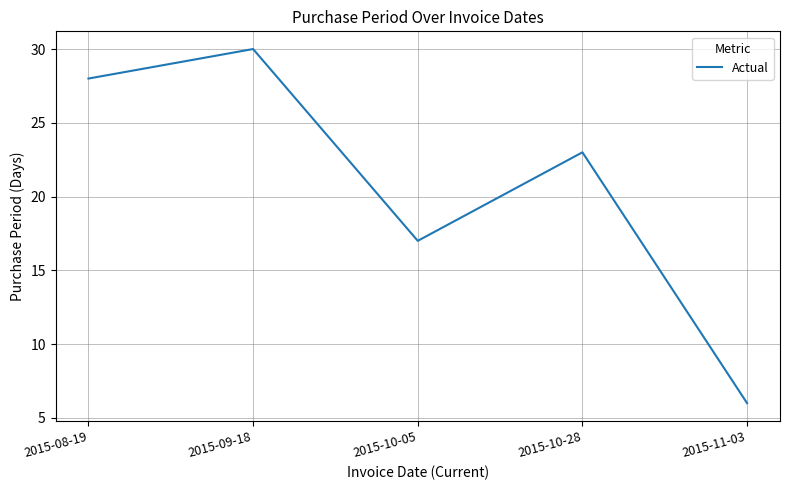

Does the chart have visible grid lines?

Yes